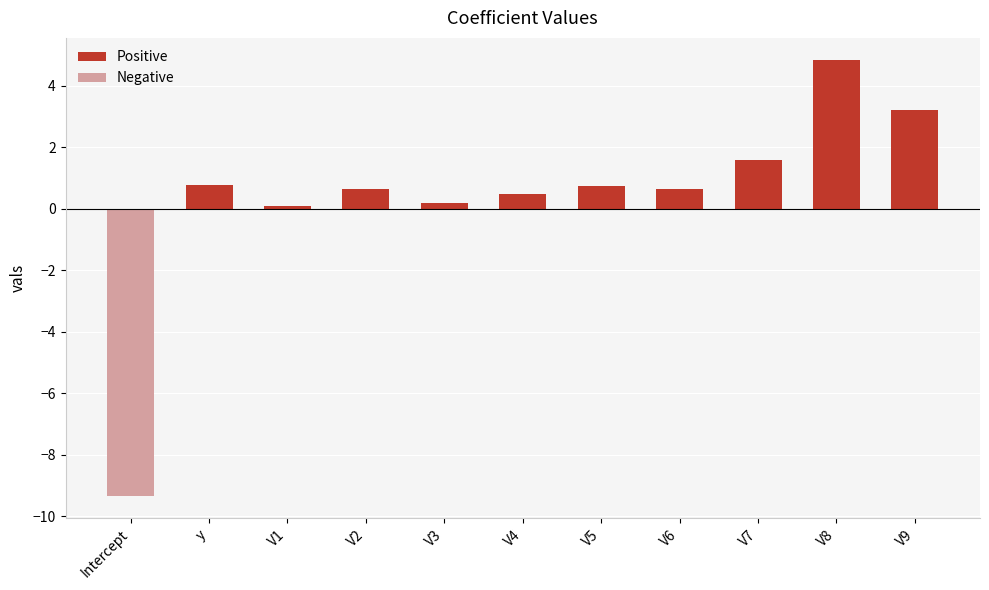

Count the Negative values in the range 0 to 1.

10